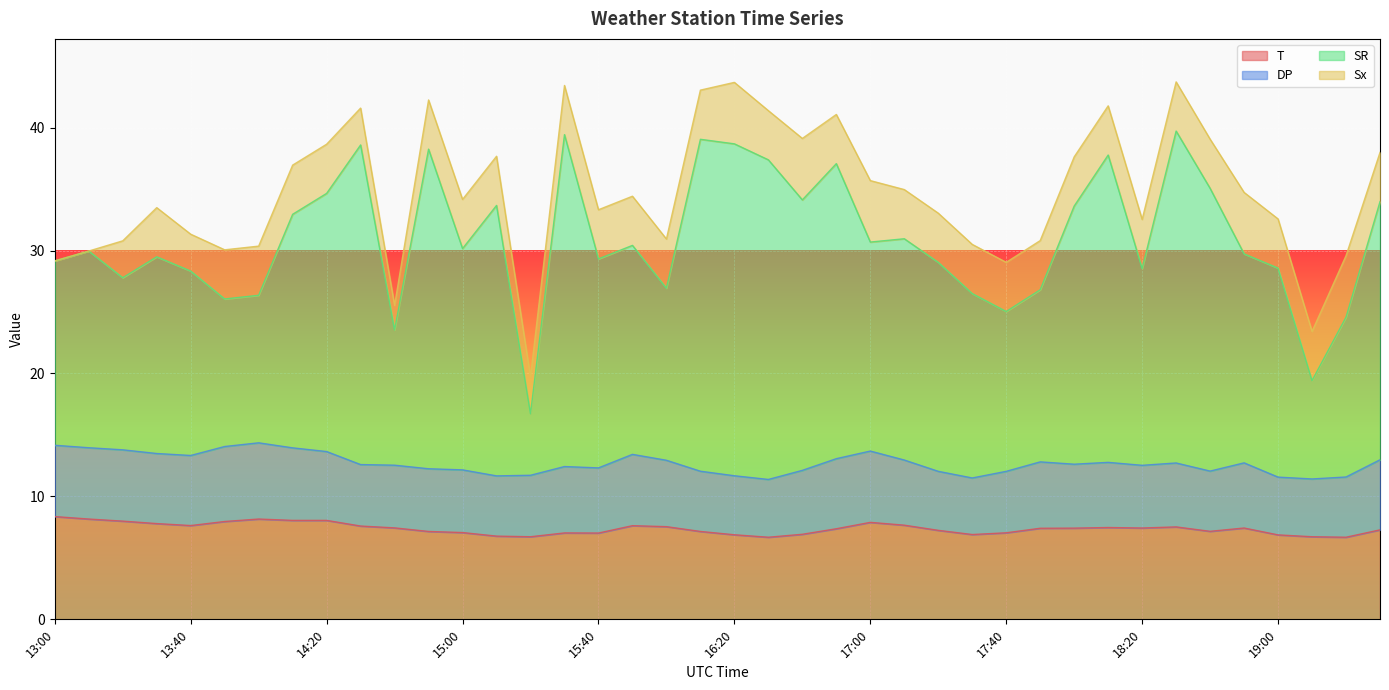

How many interior local valleys does the T series have?

8